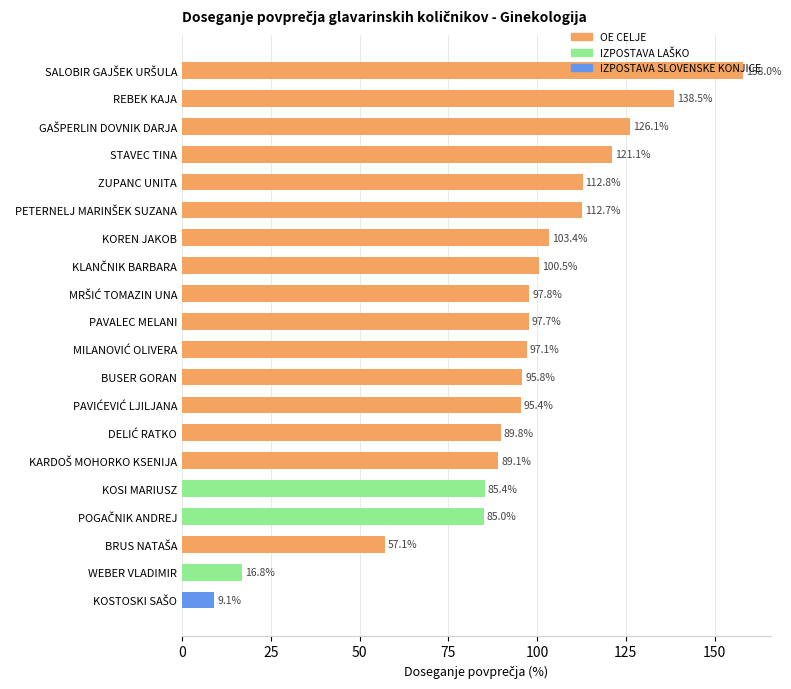

What is the label of the 16th bar from the top?

KOSI MARIUSZ